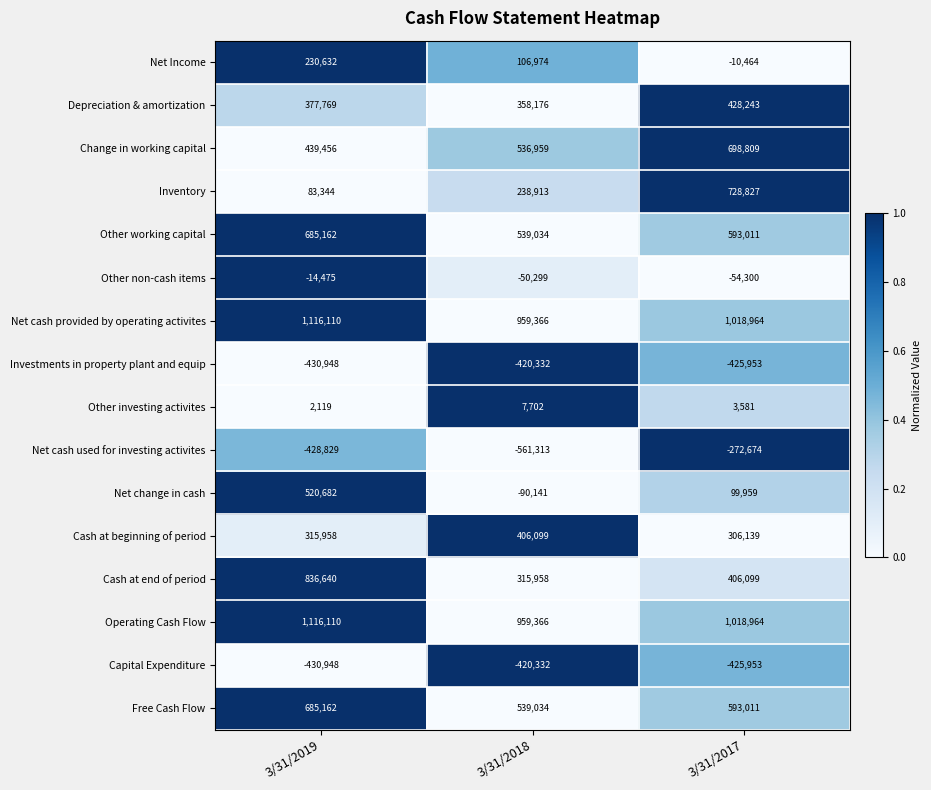

How many series are shown in this chart?

16